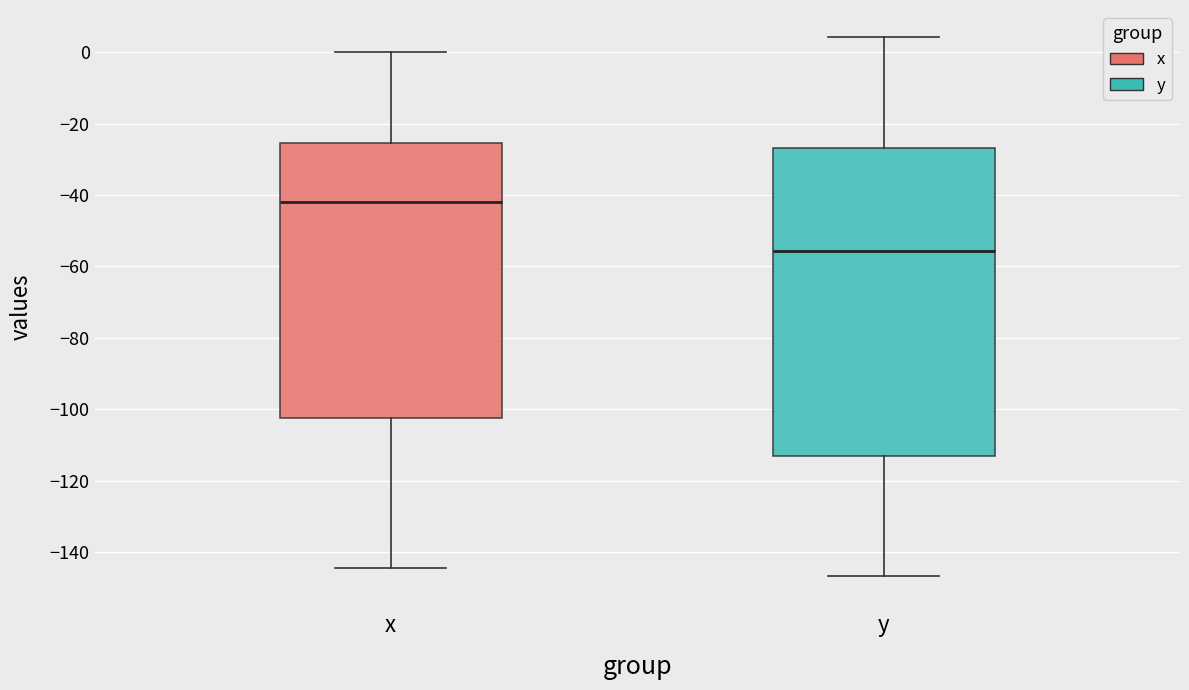

Where is the lower edge of the box for x on the y-axis? The values are not printed on the chart, so give them approximately, as read against the axis.

-102